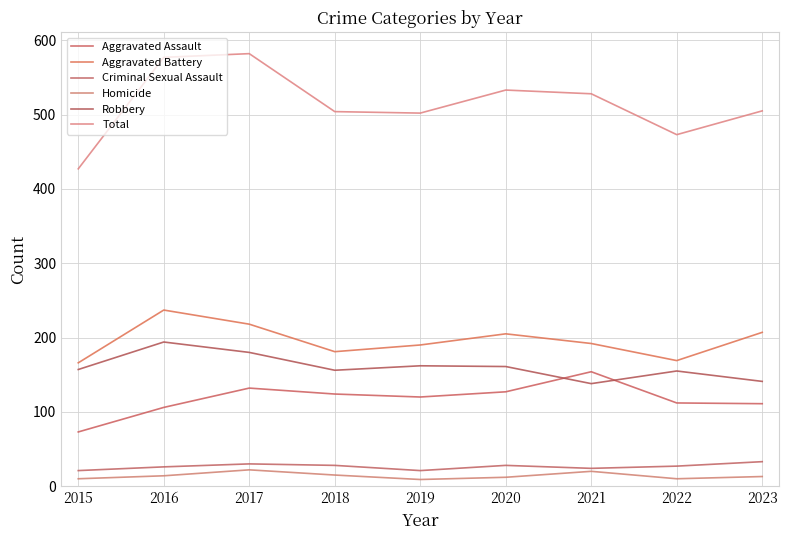

Read the Robbery value at 2017.

180